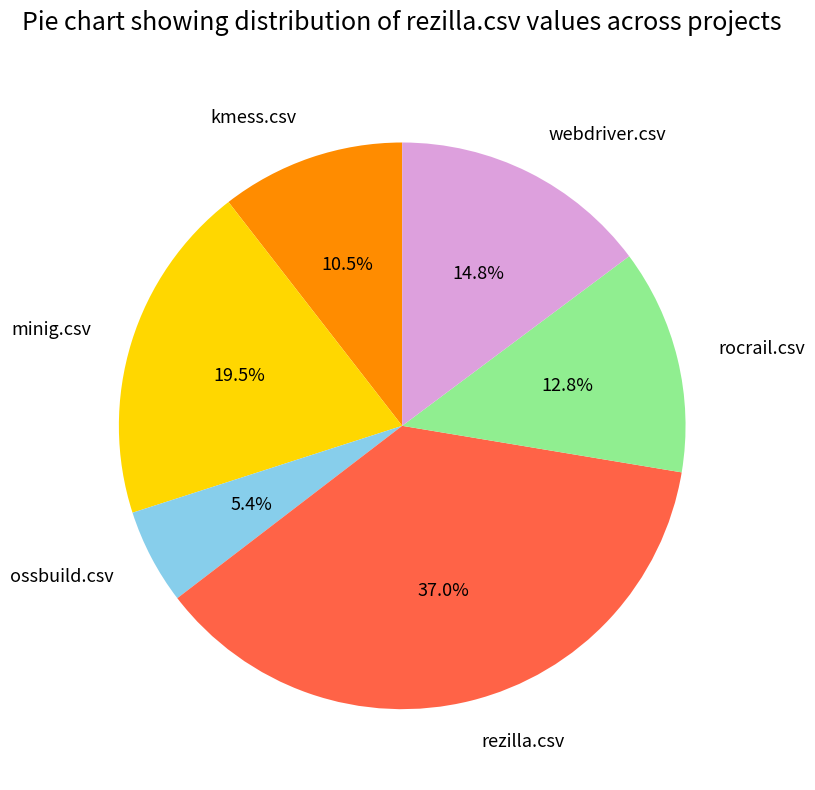

Which slice is the largest?

rezilla.csv